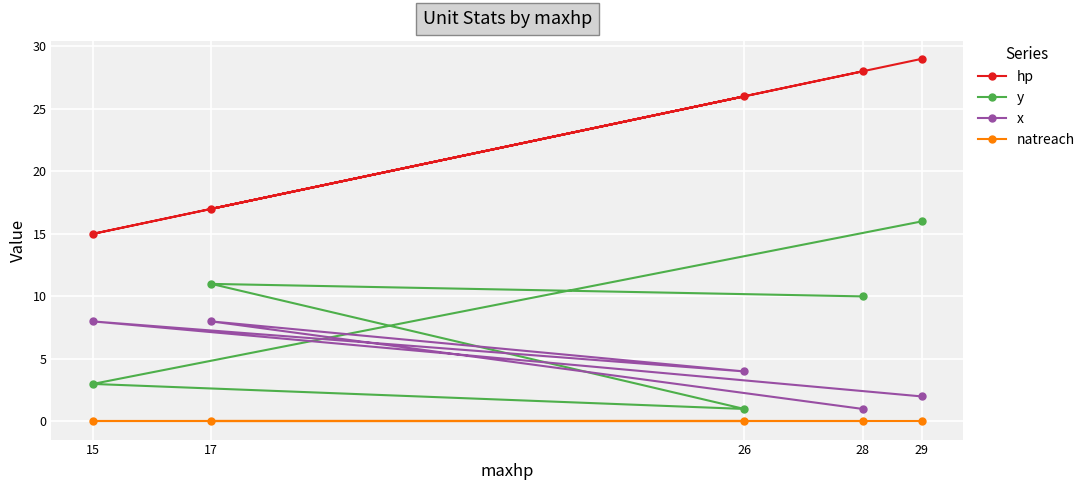

True or false: natreach and x cross at least once.

False